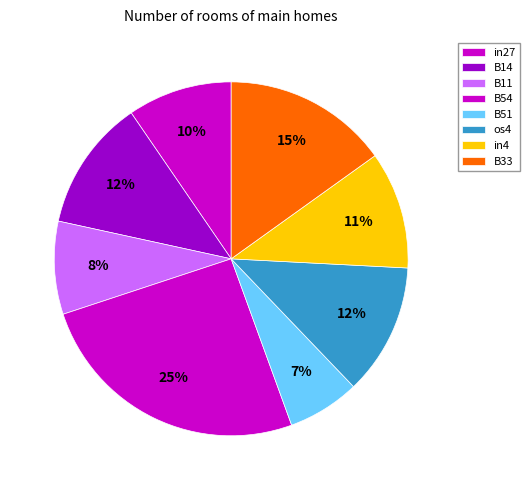

Count the number of slices in the pie.

8